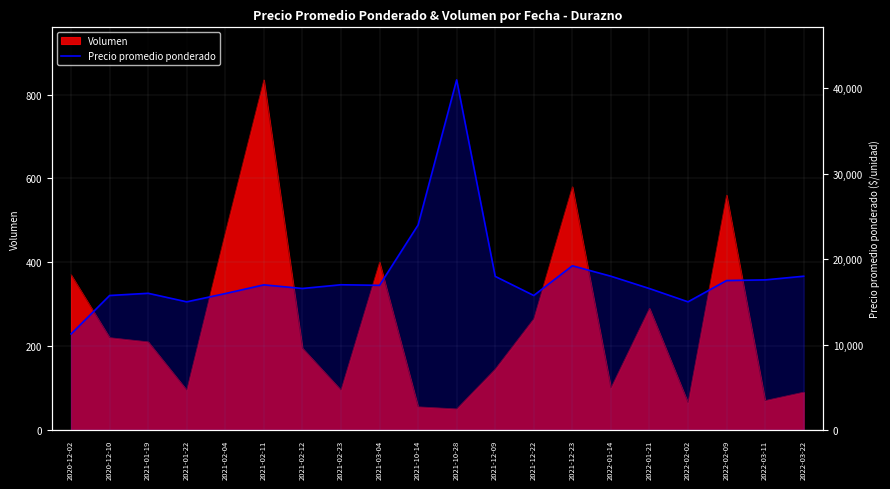

At which label is the value closest to 26118?

2021-10-14